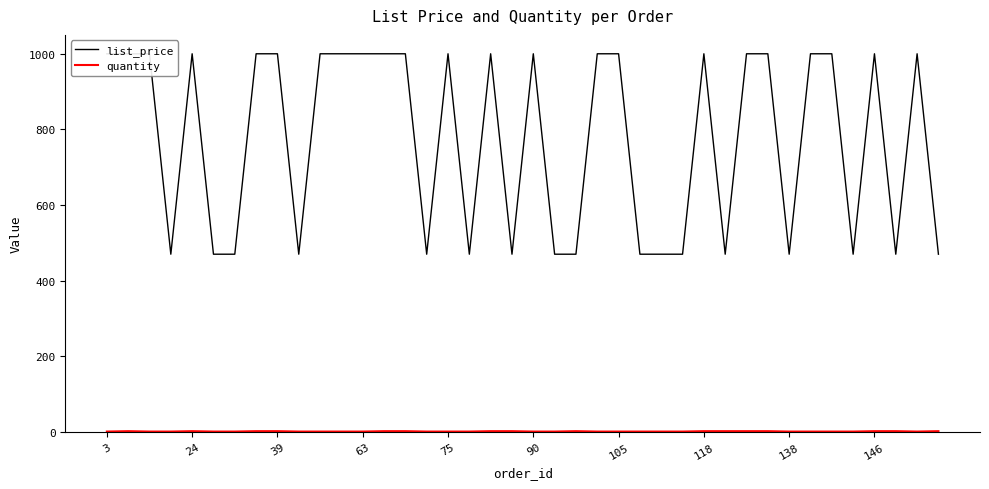

Is it true that list_price equals 253.0 at 25?

False